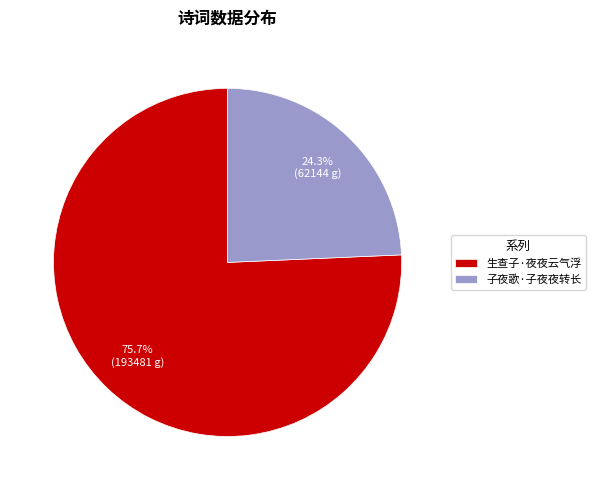

What is the smallest slice in the pie chart?

子夜歌·子夜夜转长